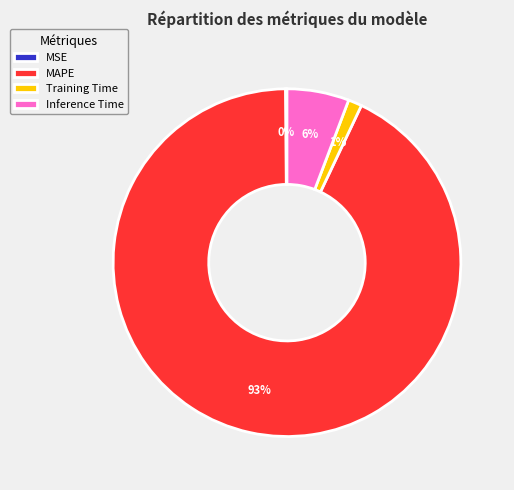

The Training Time slice represents 12% of the pie. True or false?

False